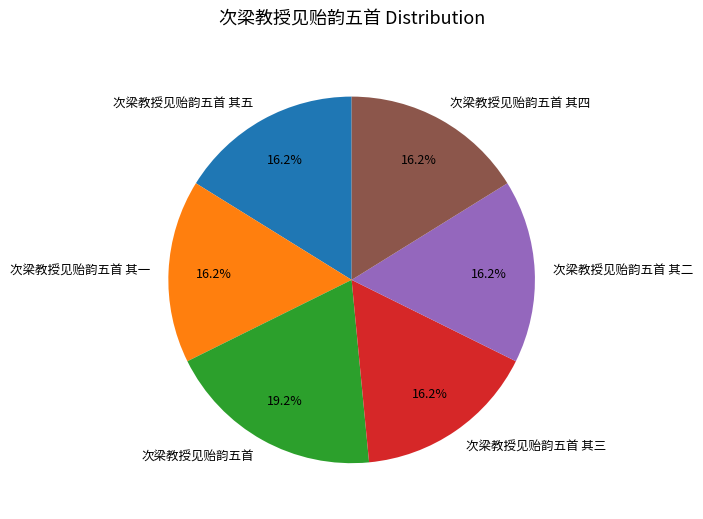

Which slice is the largest?

次梁教授见贻韵五首